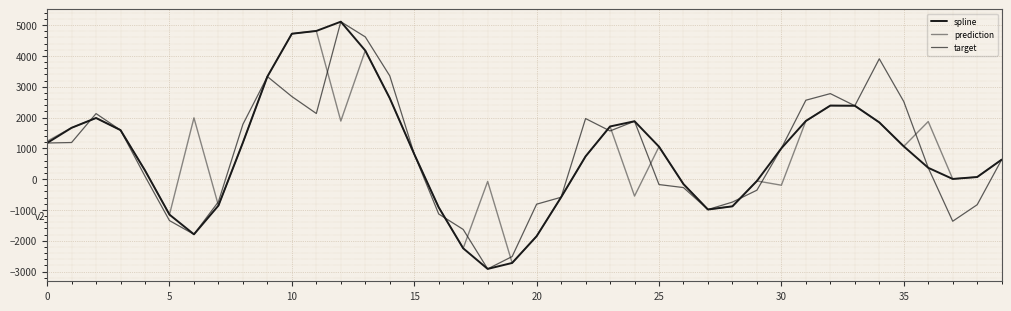

How many lines are shown in the chart?

3